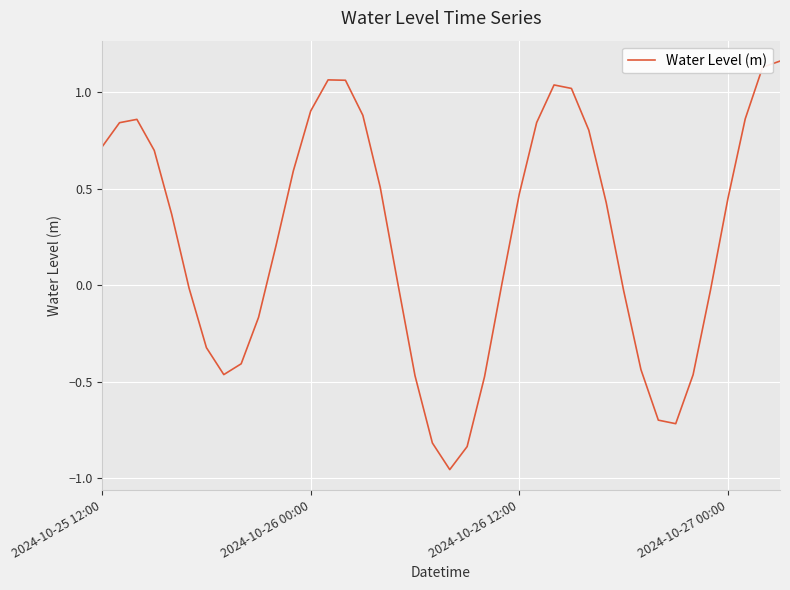

How many lines are shown in the chart?

1